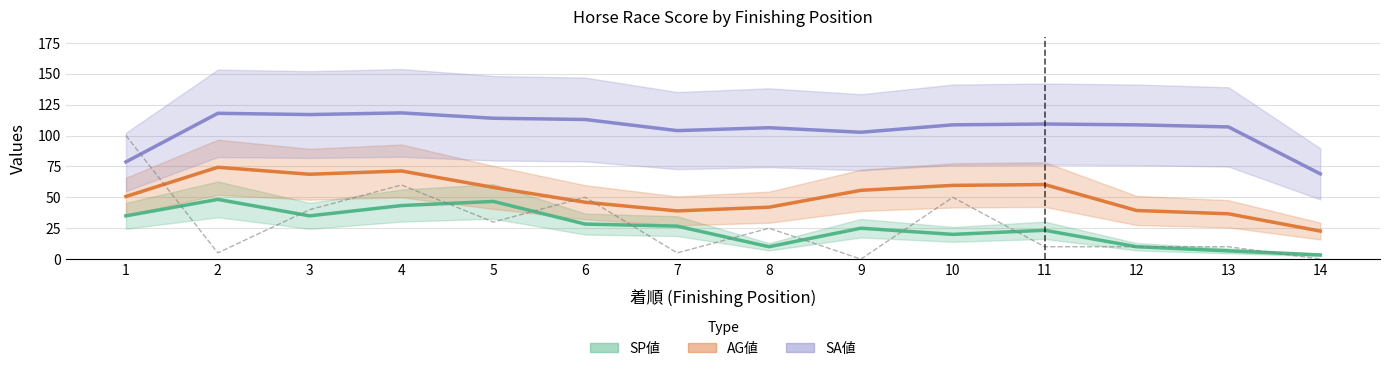

The value of AG値 at 11 is 60.3. True or false?

True